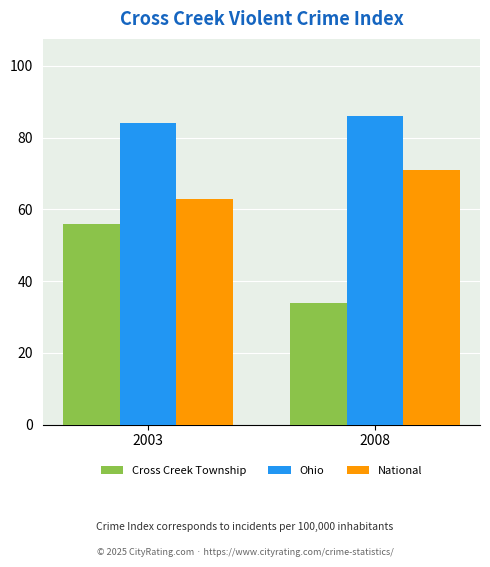

What is the approximate value of Ohio at 2003?

84